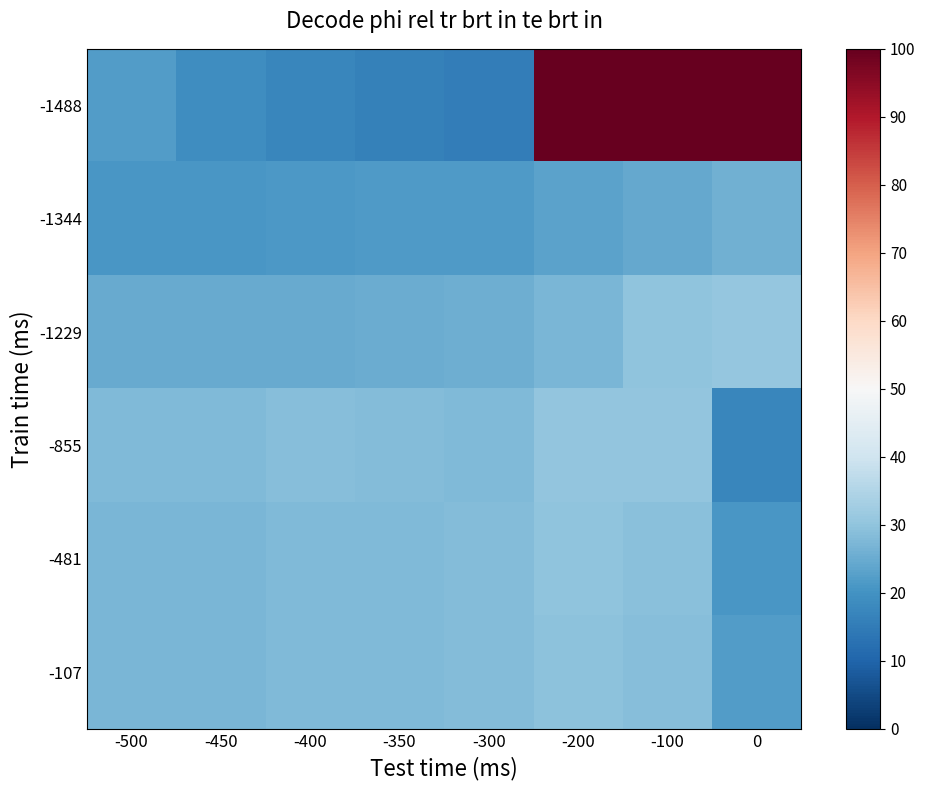

At which category is the sum across all series the highest?

-100